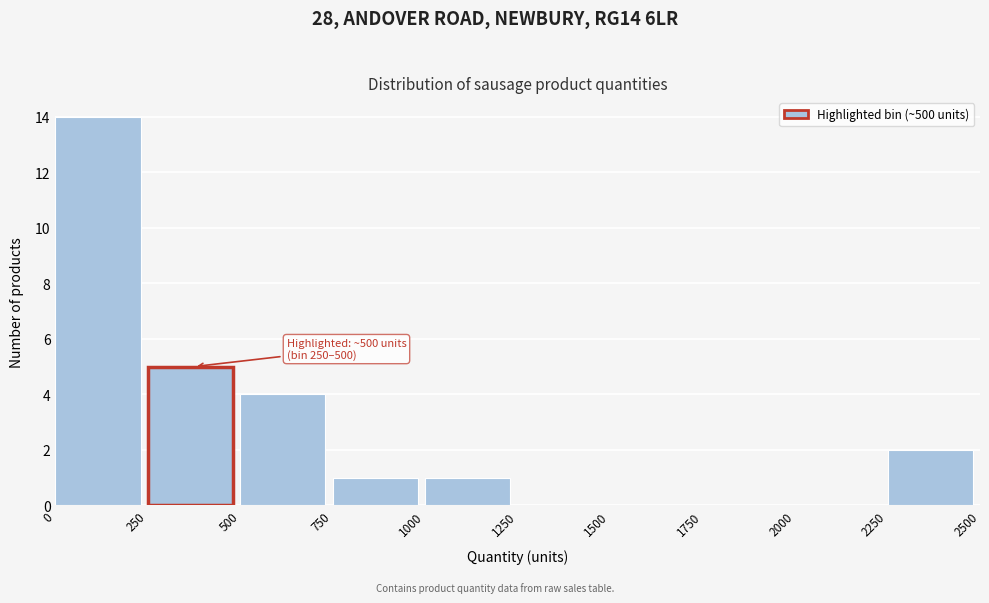

Which range on the x-axis has the tallest bar?

0 to 250